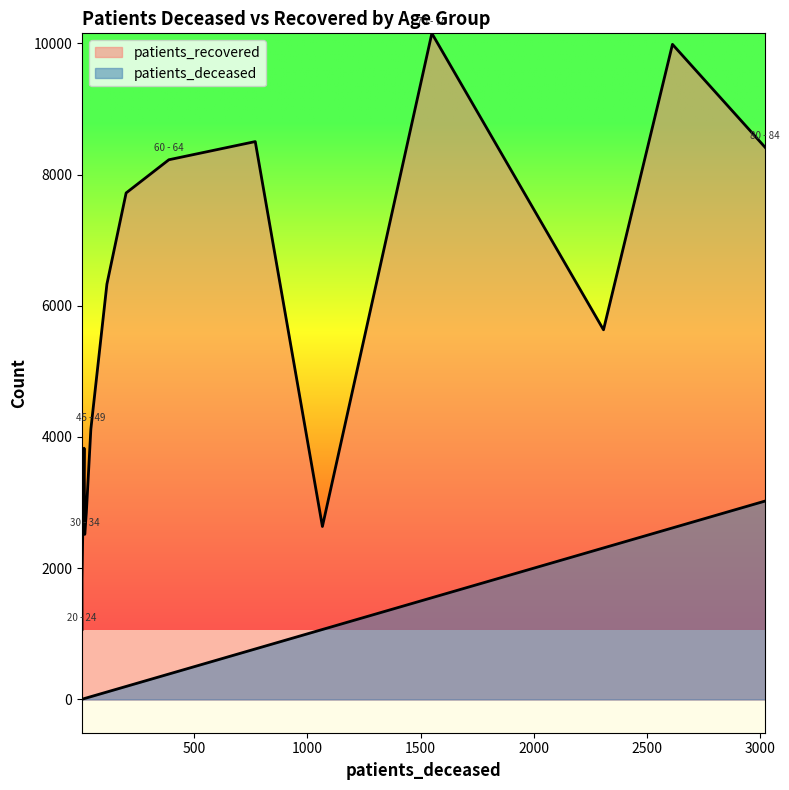

Reading right to left, what are all the values shown in this chart?

patients_deceased: >90=1066	85 - 89=2309	80 - 84=3024	75 - 79=2614	70 - 74=1550	65 - 69=769	60 - 64=387	55 - 59=198	50 - 54=113	45 - 49=42	40 - 44=22	35 - 39=16	30 - 34=15	25 - 29=3	20 - 24=3	<20=12
patients_recovered: >90=2636	85 - 89=5634	80 - 84=8414	75 - 79=9985	70 - 74=10153	65 - 69=8503	60 - 64=8226	55 - 59=7720	50 - 54=6330	45 - 49=4118	40 - 44=2844	35 - 39=2568	30 - 34=2516	25 - 29=1825	20 - 24=1065	<20=3829